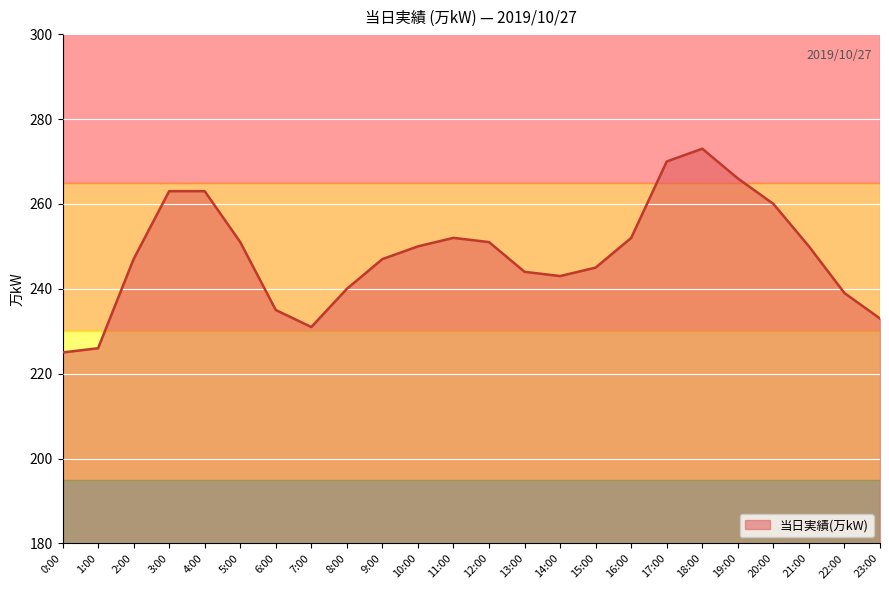

Between 11:00 and 23:00, which is larger?

11:00